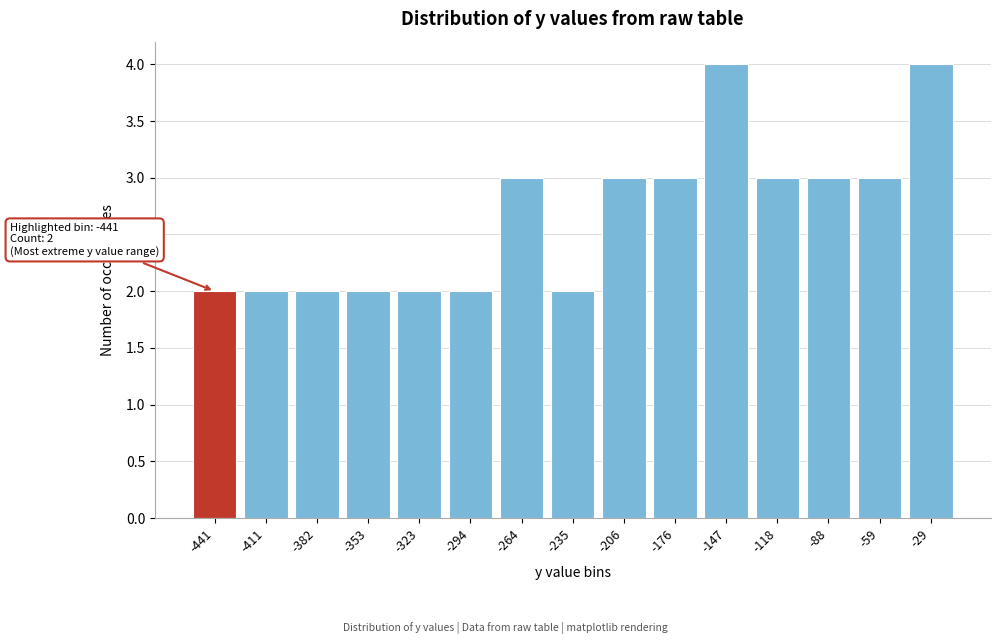

Reading left to right, what are all the values shown in this chart?

-441=2	-411=2	-382=2	-353=2	-323=2	-294=2	-264=3	-235=2	-206=3	-176=3	-147=4	-118=3	-88=3	-59=3	-29=4